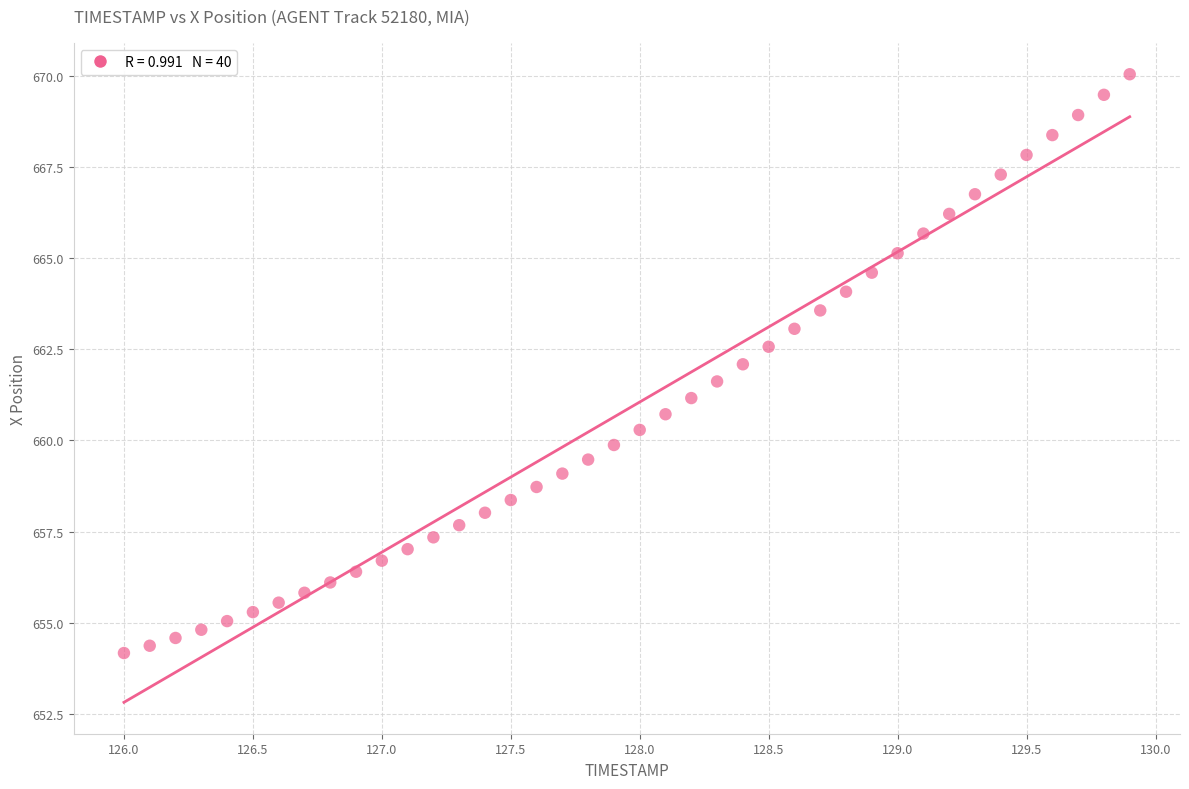

What is the range of X values (max minus min)?

3.9